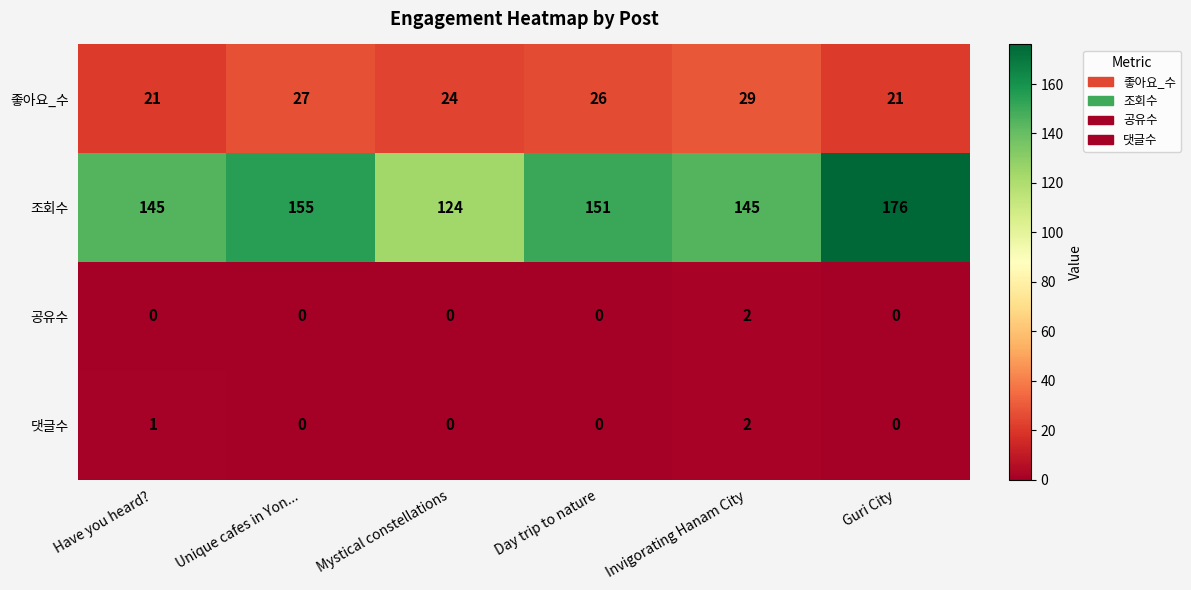

Between Unique cafes in Yon... and Invigorating Hanam City, which series saw the biggest shift?

조회수